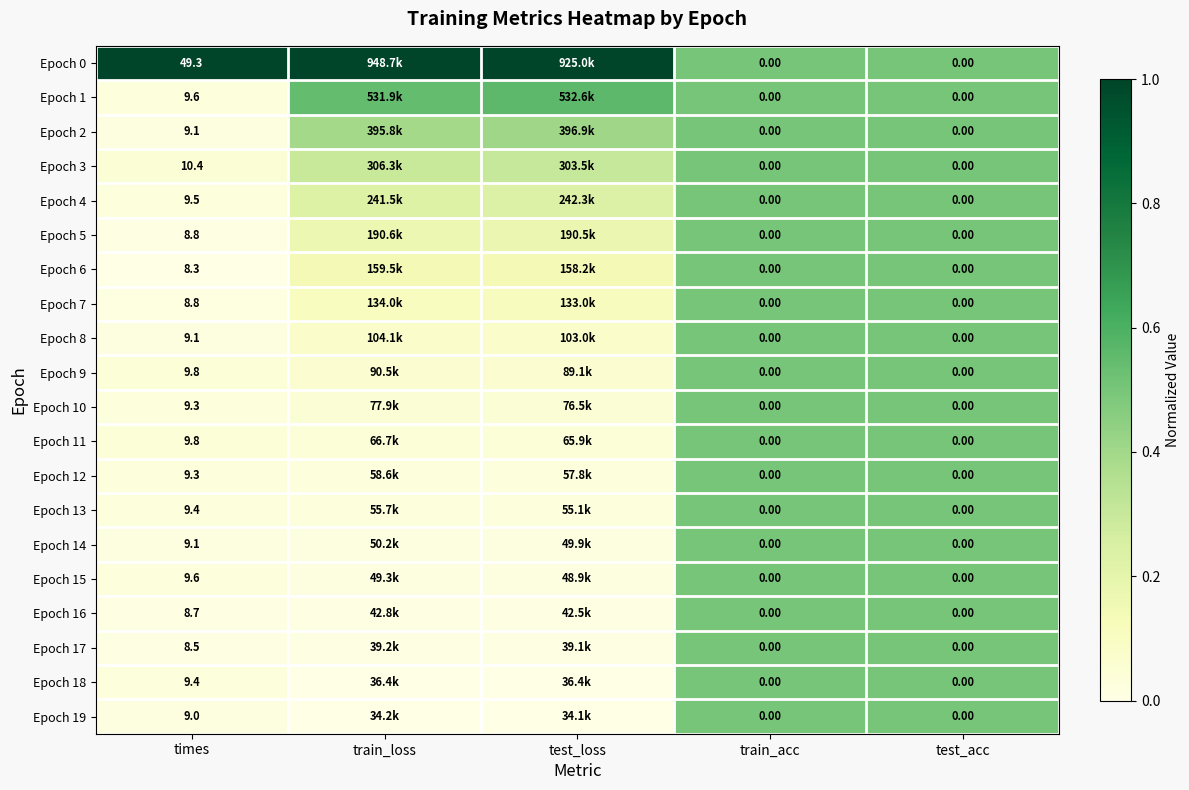

Between test_loss and times, which is larger?

test_loss